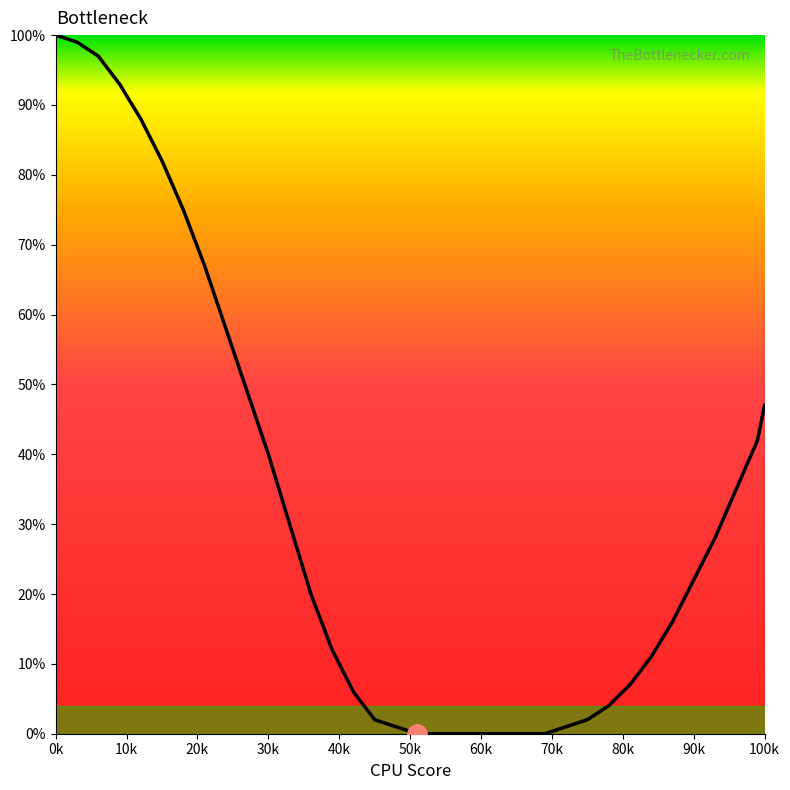

What is the maximum value shown in the chart?

100